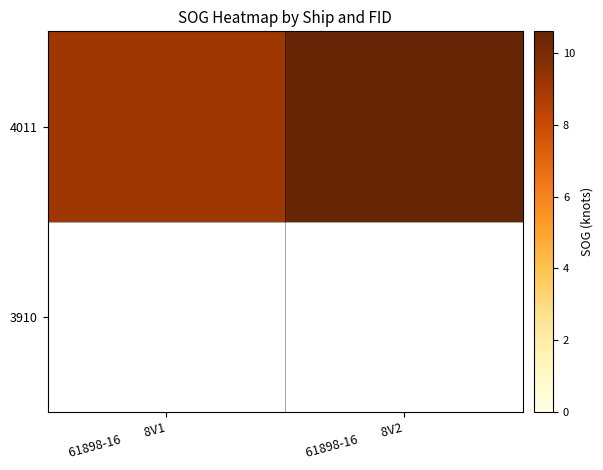

Rank the categories by value from lowest to highest.

61898-16         8V1, 61898-16         8V2